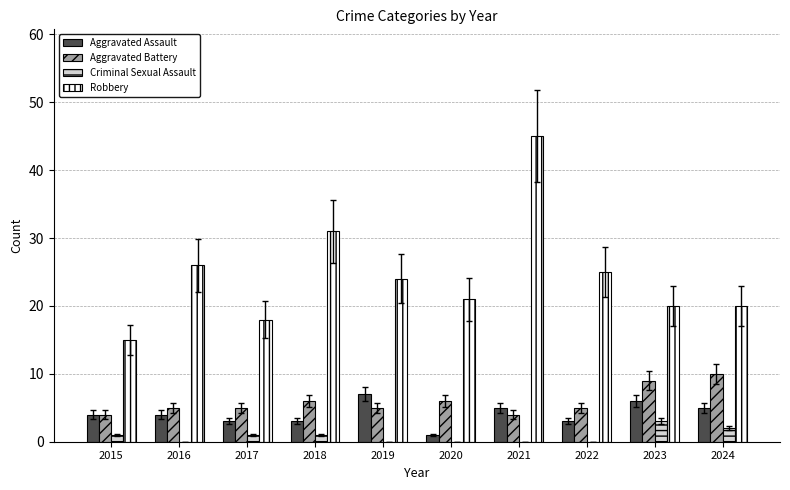

How many series are shown in this chart?

4